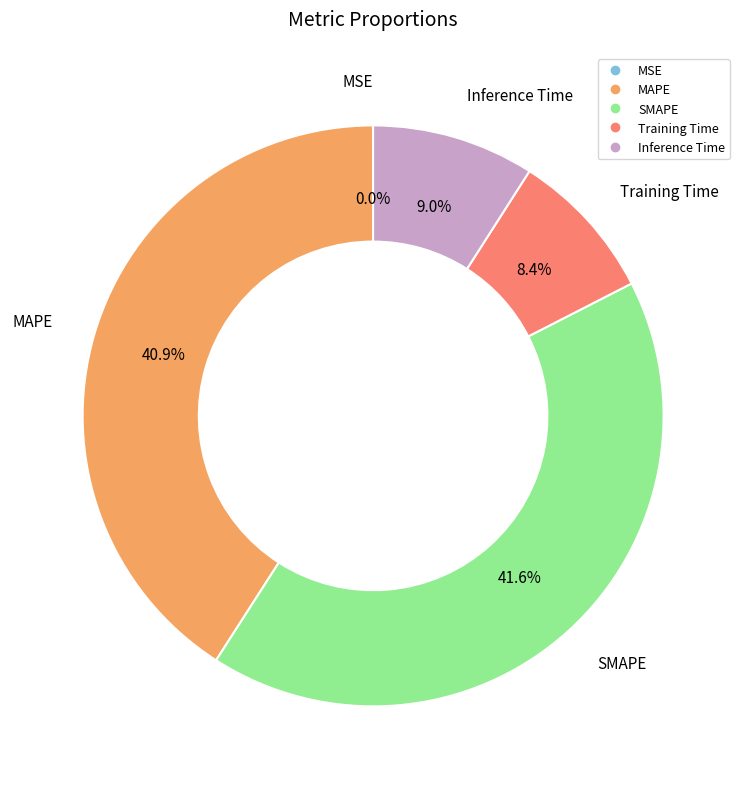

To the nearest percent, what is the difference between the largest and smallest slice percentages?

42%